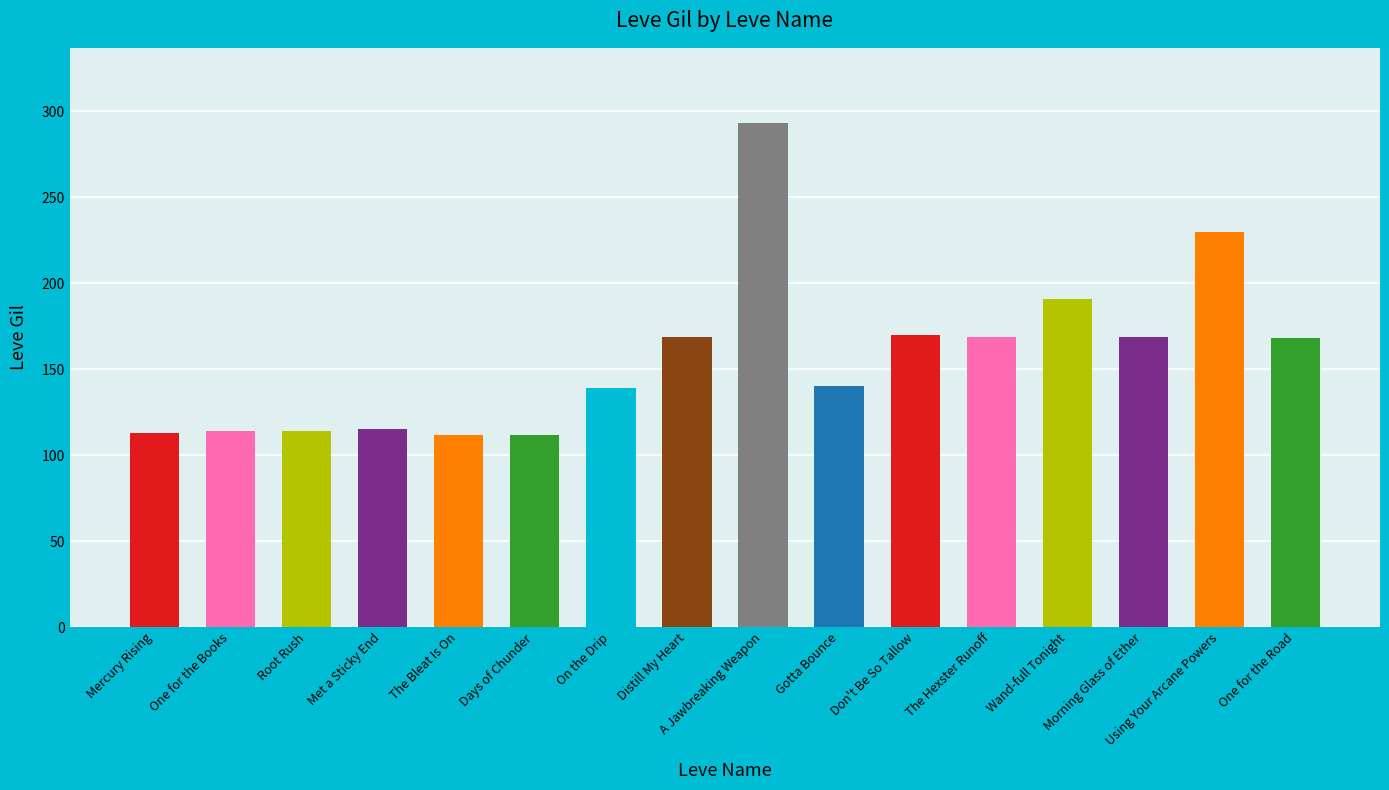

Which category has the highest value across all series?

A Jawbreaking Weapon